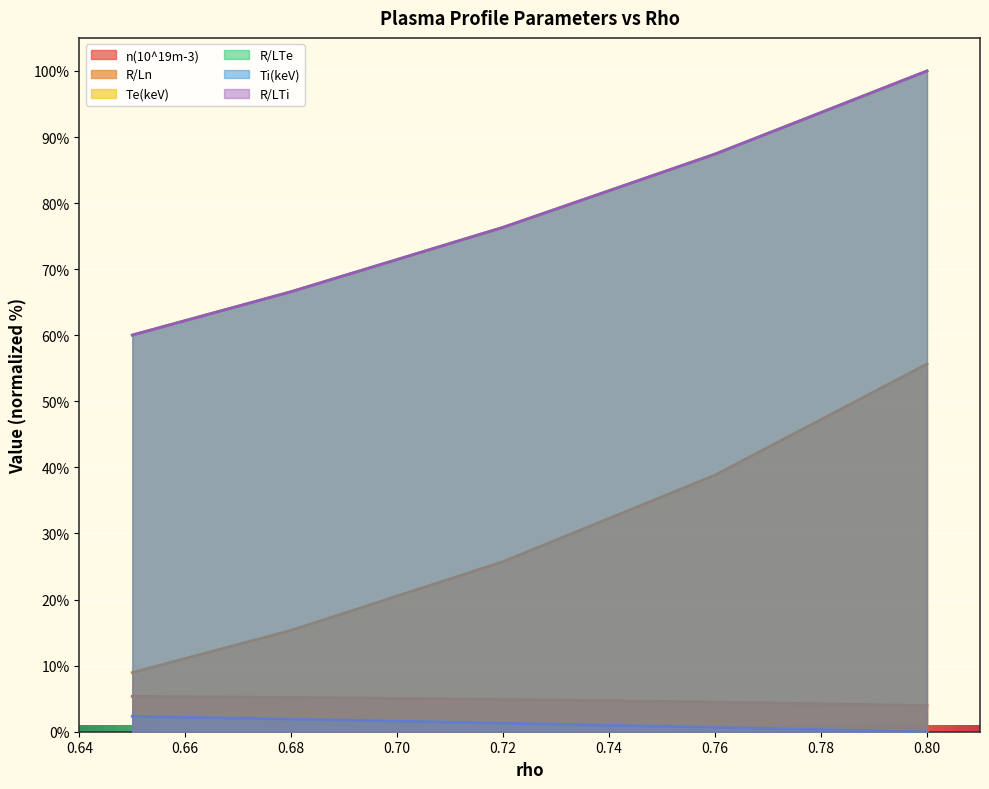

What value does the Te(keV) series have at 0.76?

0.7